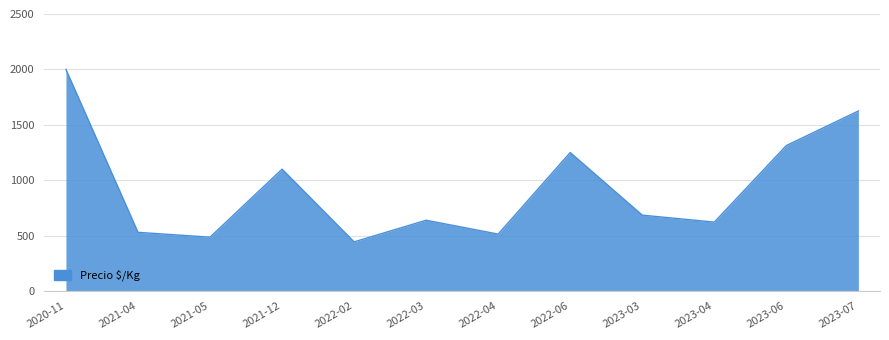

What is the smallest value displayed?

444